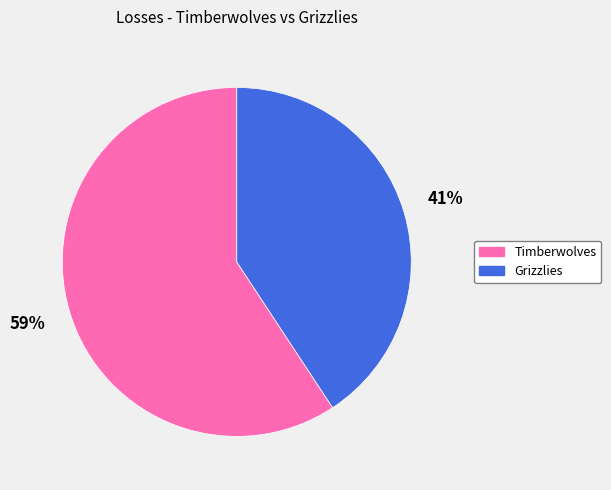

Rank the categories by value from highest to lowest.

Timberwolves, Grizzlies